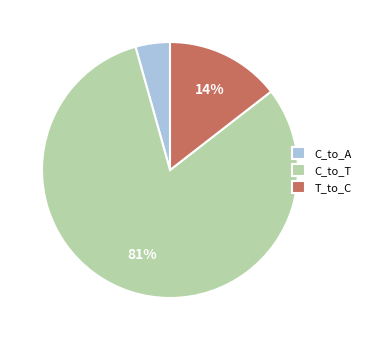

The T_to_C slice represents 27% of the pie. True or false?

False